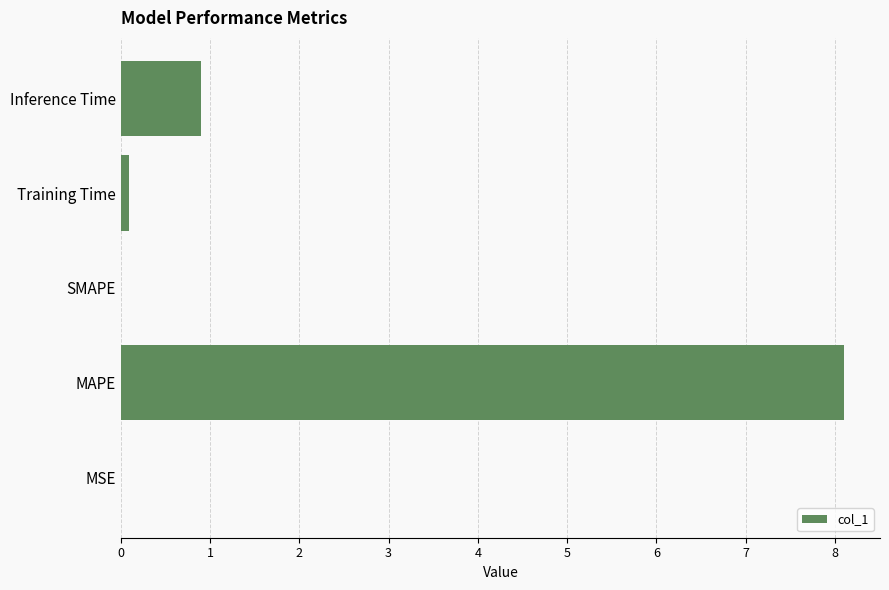

The chart shows a value of 0.9 at Inference Time. True or false?

True